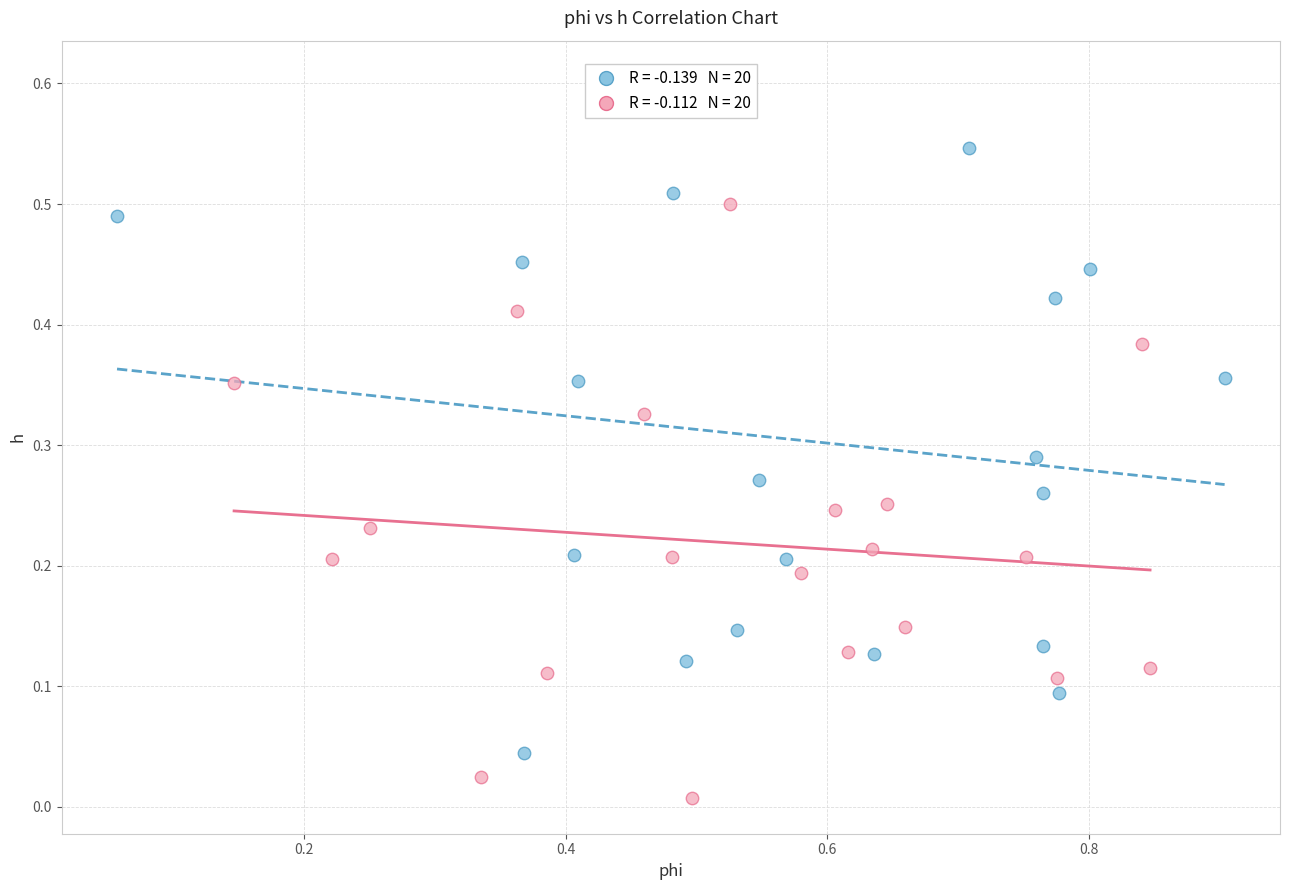

Which series contains the lowest Y value?

High alpha group